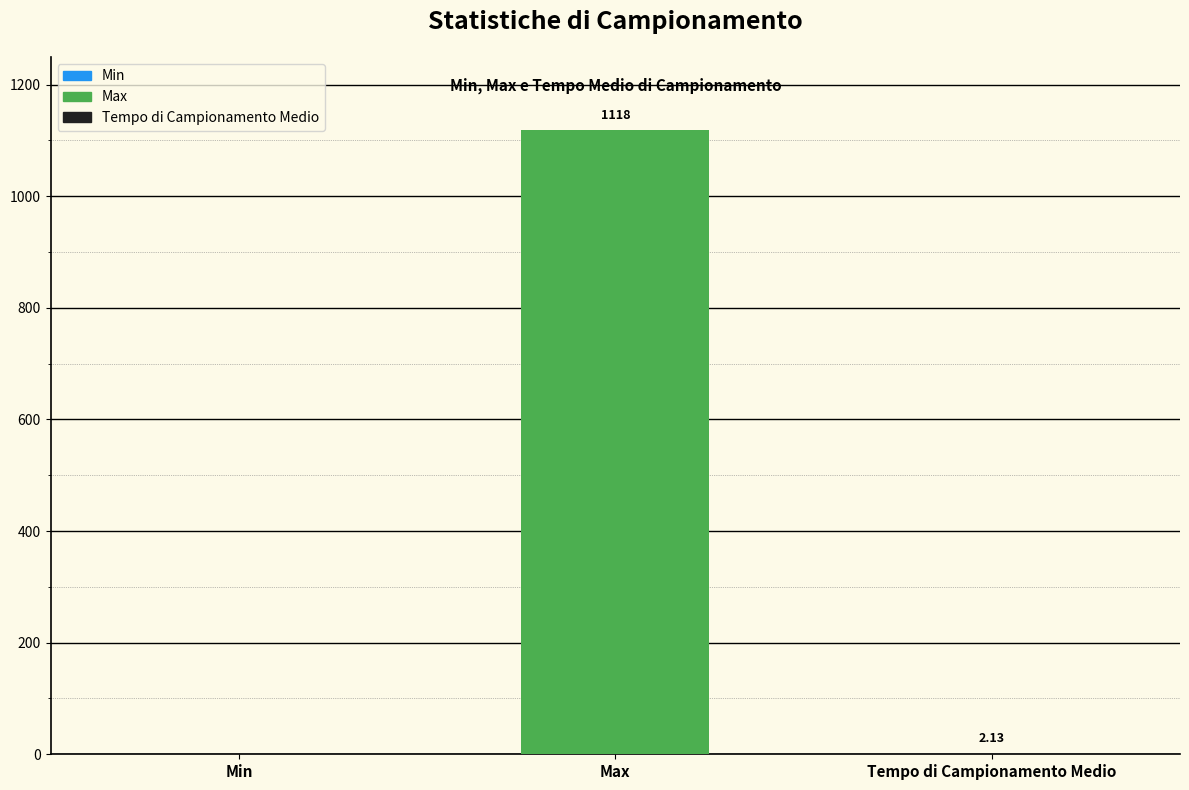

Which label corresponds to the largest value in the chart?

Max